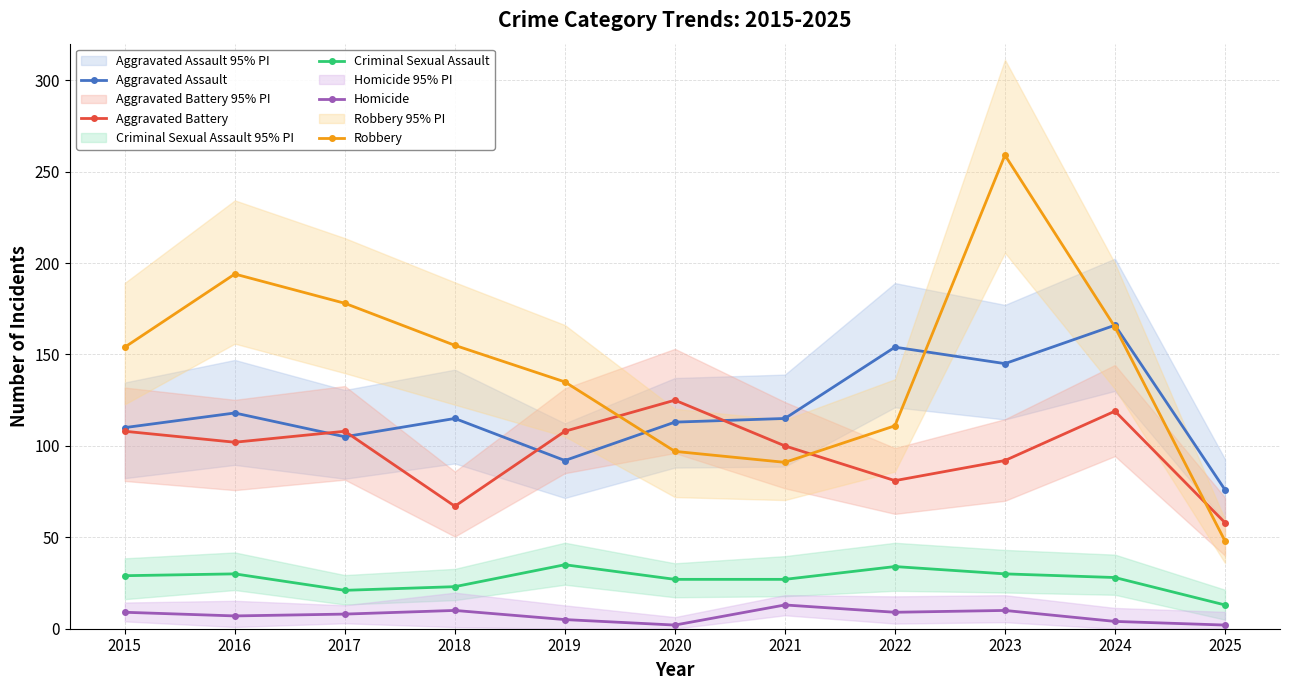

Which series has the largest total across all categories?

Robbery